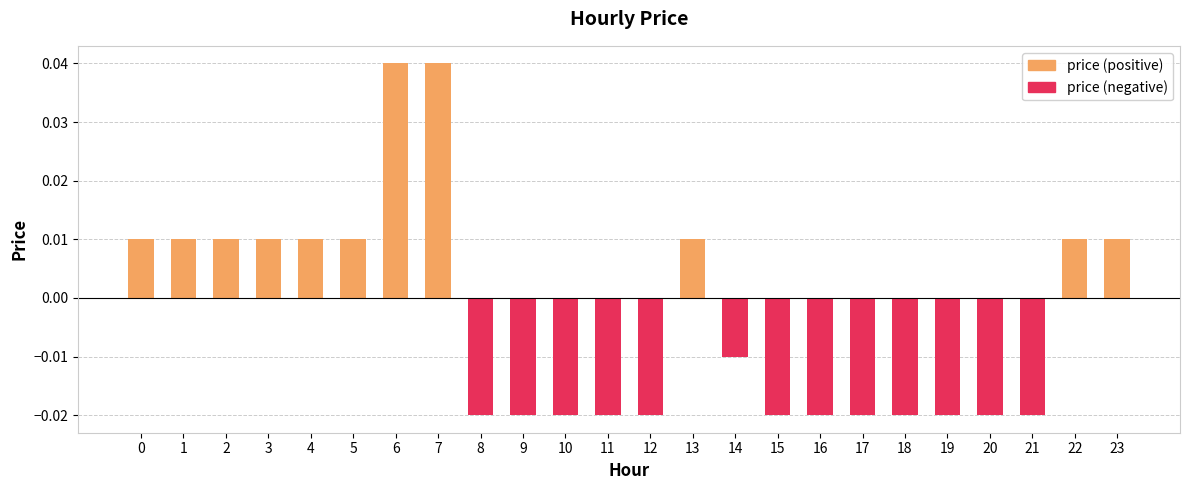

The value at 23 is 0.0. True or false?

True